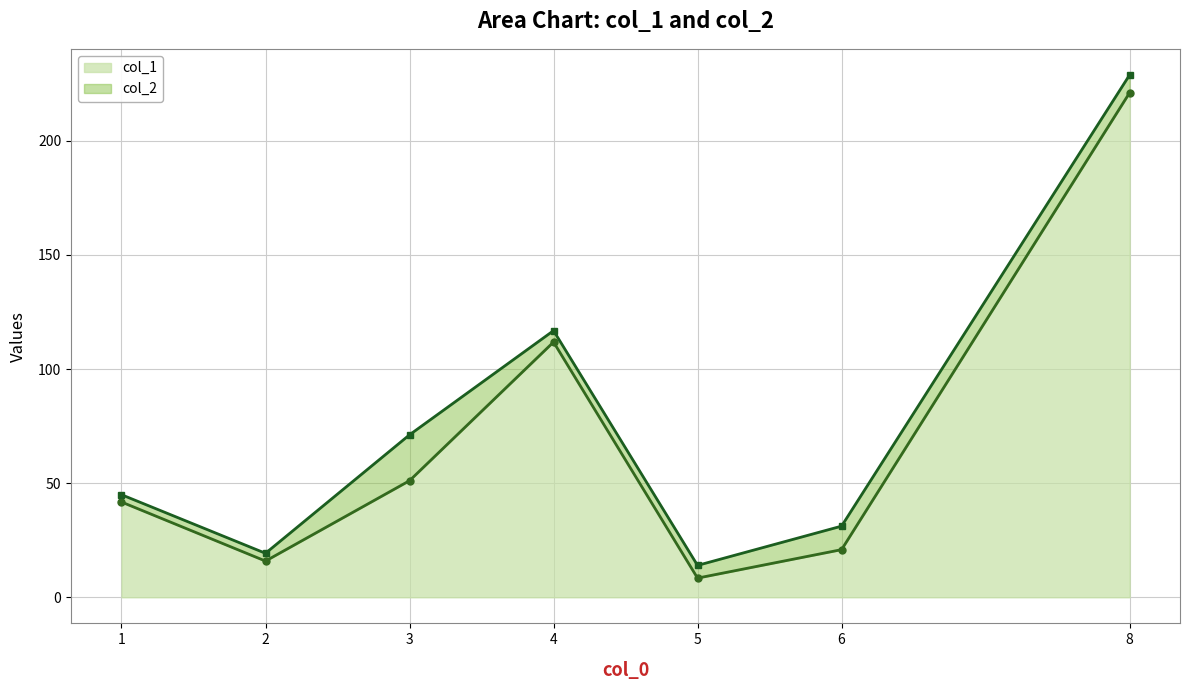

True or false: col_2 and col_1 intersect in this chart.

False